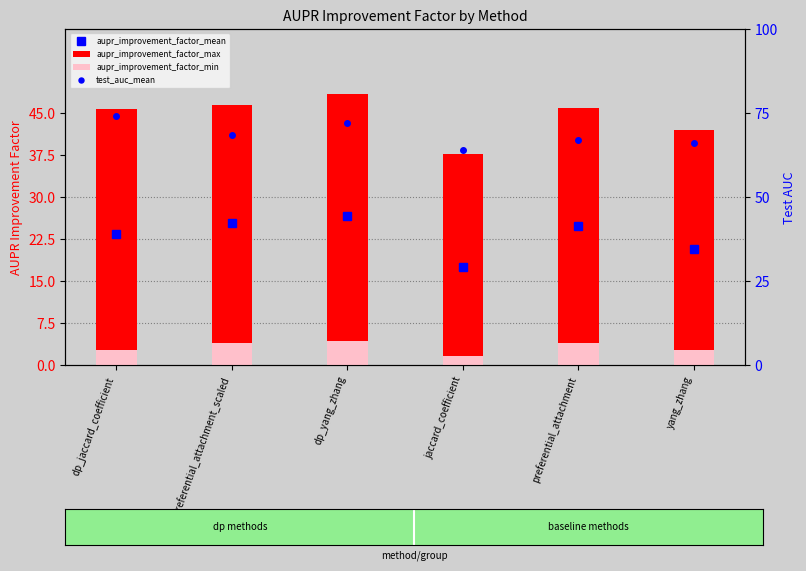

What is the spread (max minus min) of values at dp_jaccard_coefficient?

71.2